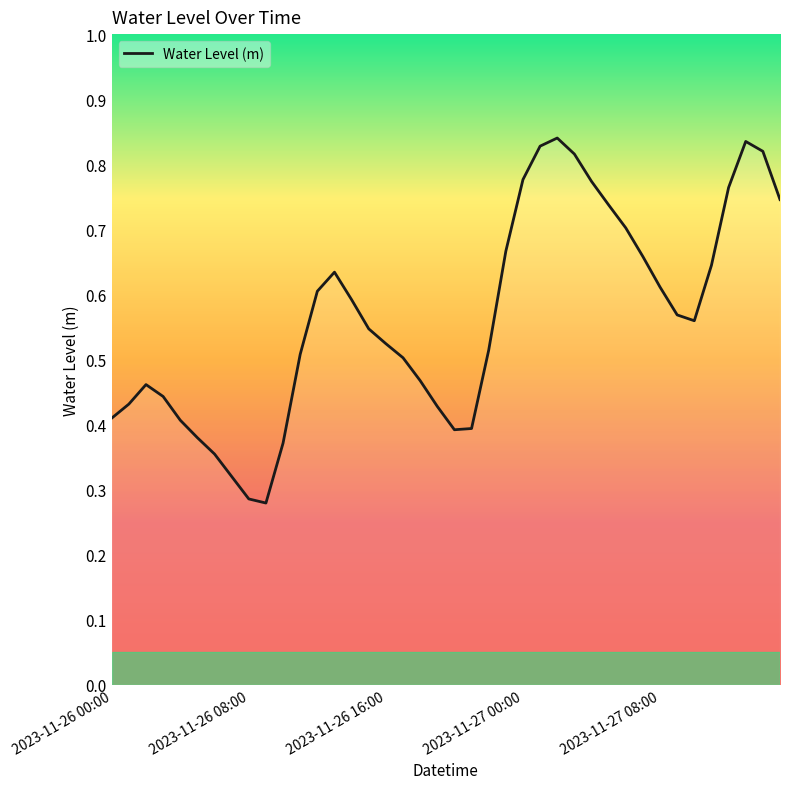

Count the values in the range 0 to 1.

40